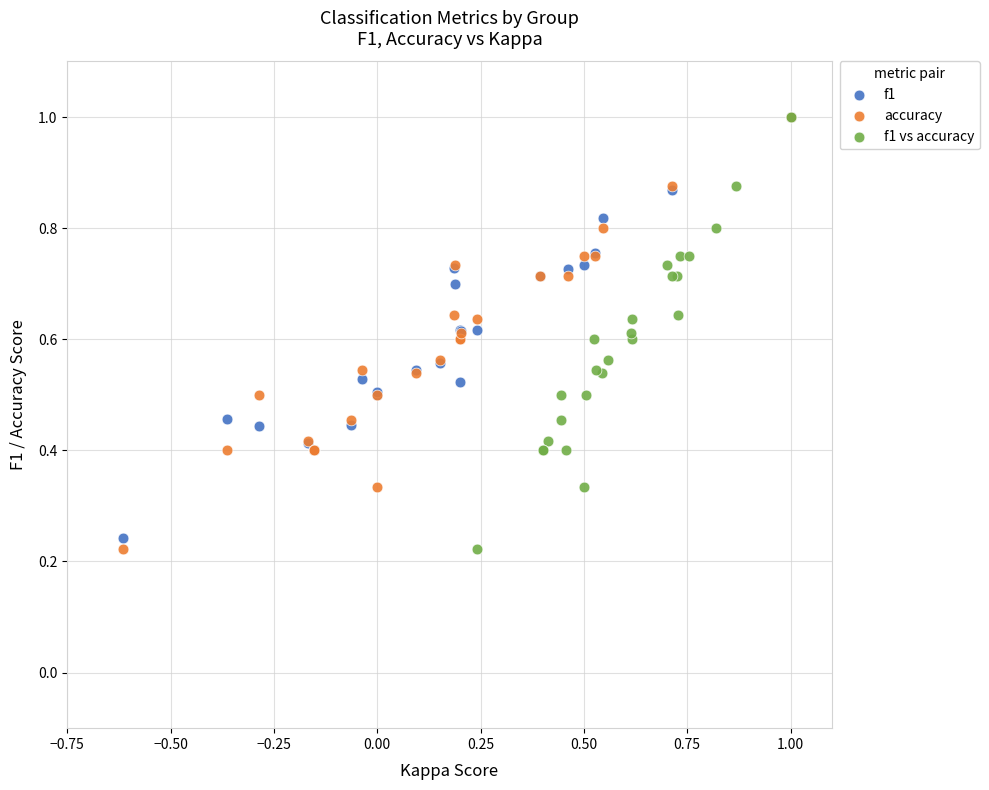

What are all the series names shown in the legend?

f1, accuracy, f1 vs accuracy